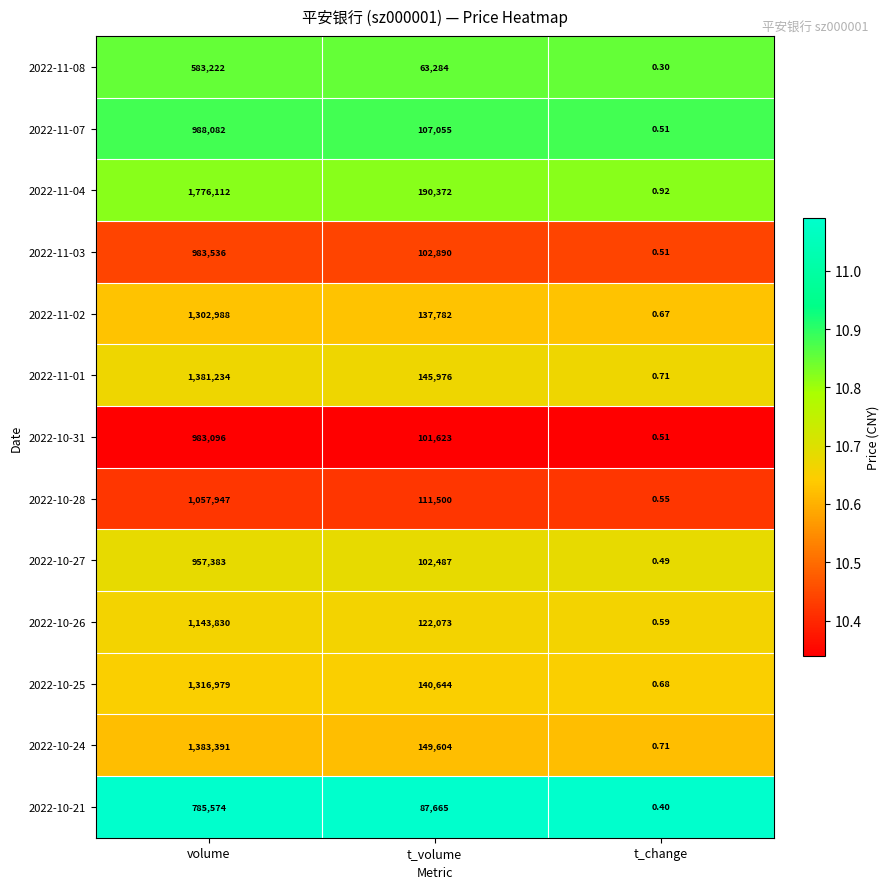

At which category is the sum across all series the highest?

volume